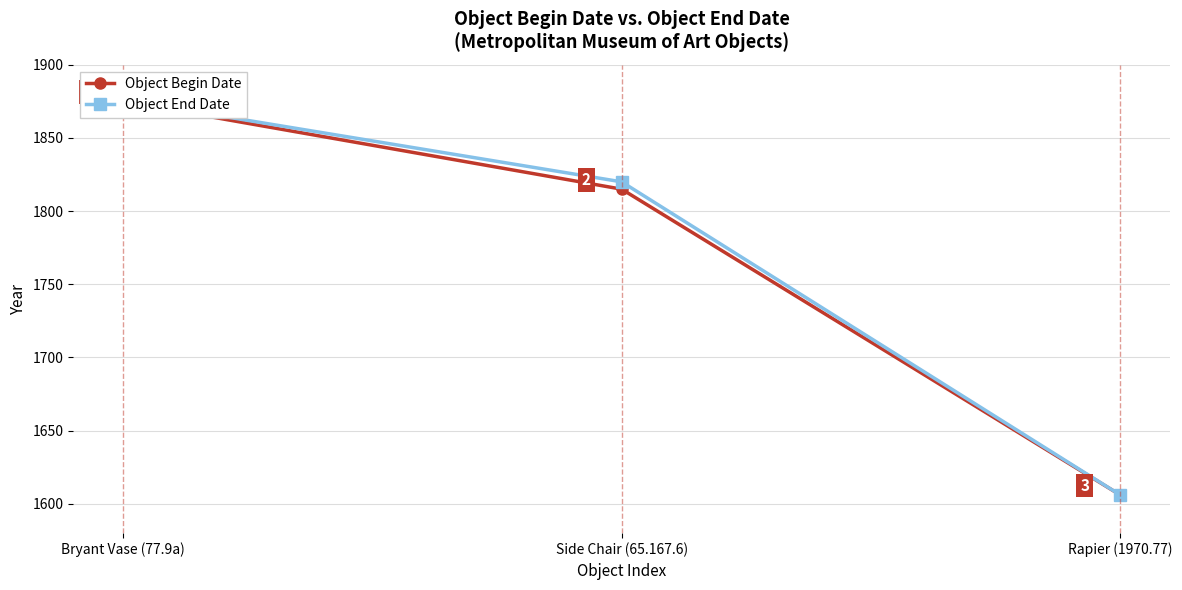

What position from the left is Bryant Vase (77.9a)?

1